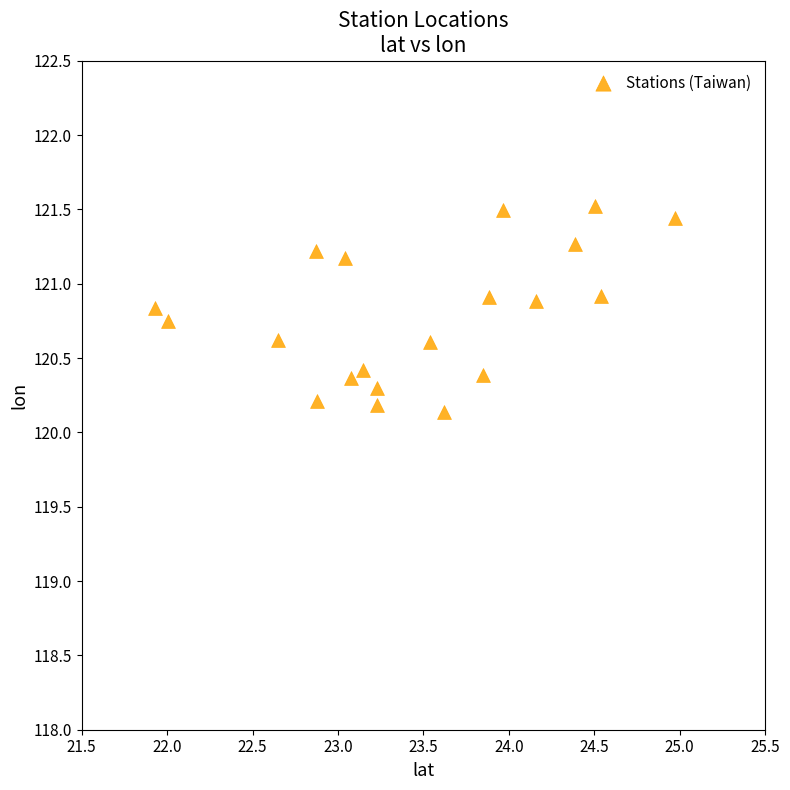

What is the range of Y values (max minus min)?

1.4